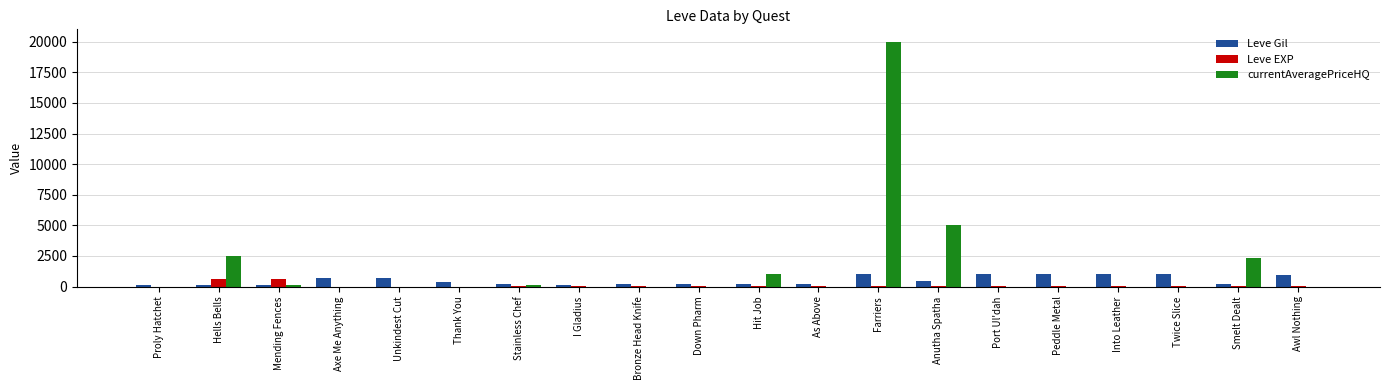

Which category has the highest value across all series?

Farriers